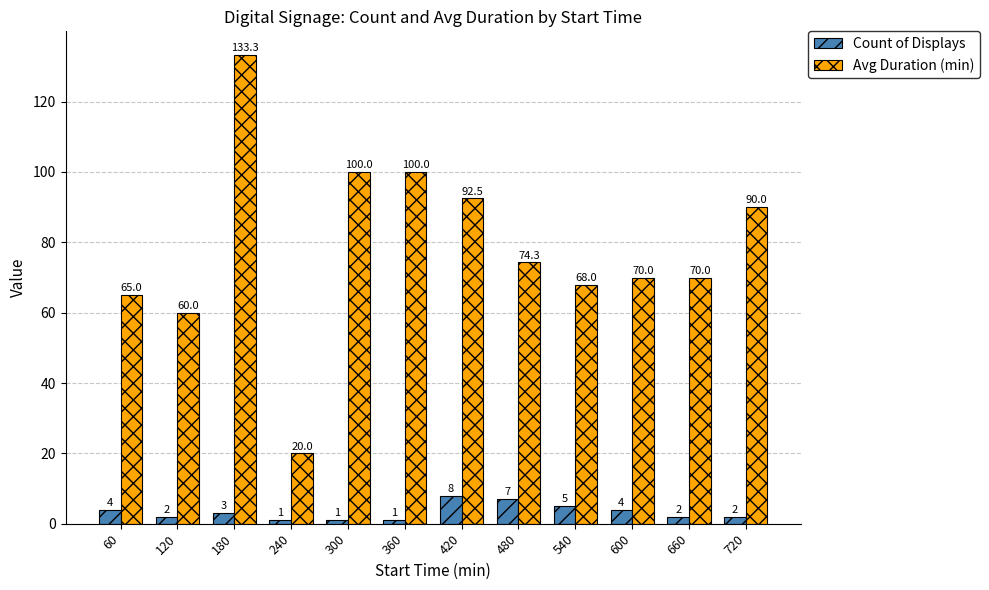

True or false: Avg Duration (min) has a value of 68.0 at 540.

True